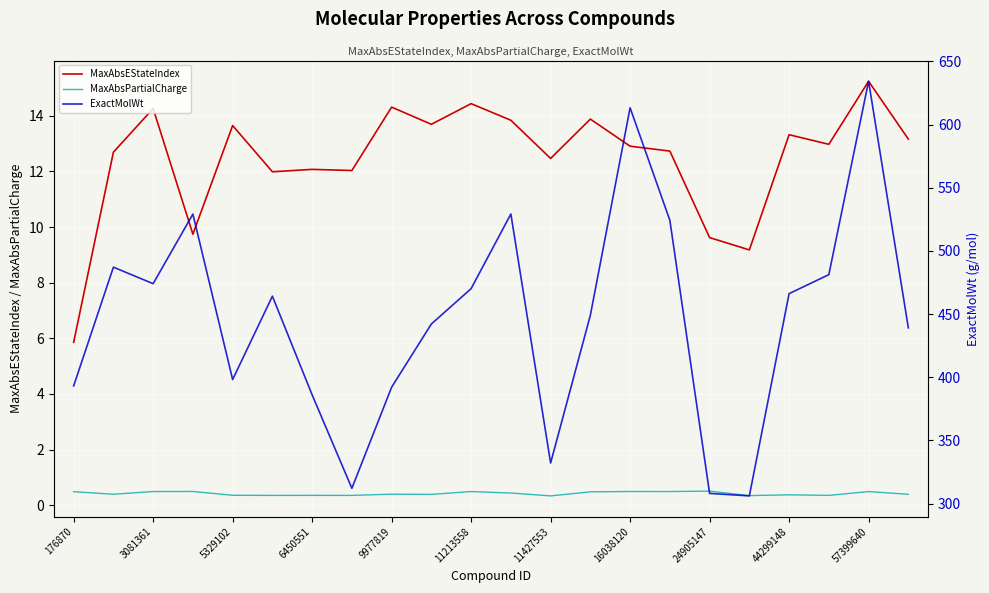

Is the value of MaxAbsPartialCharge at 5329102 greater than the value of MaxAbsEStateIndex at 5329102?

No